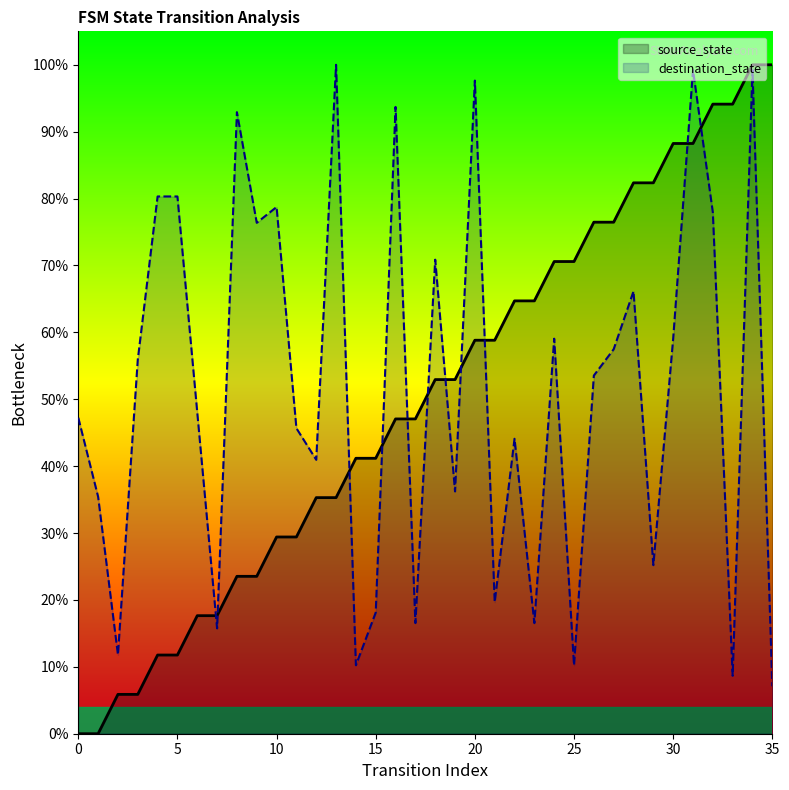

Where do destination_state and source_state first cross each other?

6 and 7